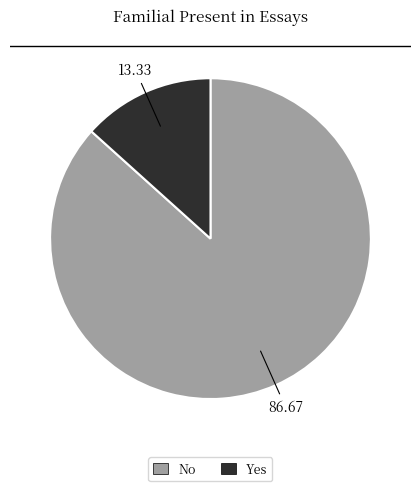

Between Yes and No, which is larger?

No